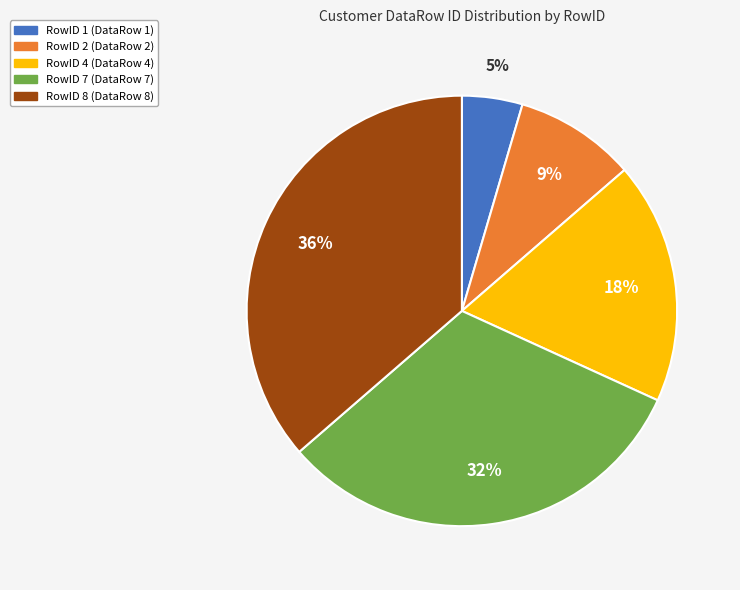

Is there a majority slice in this chart?

No